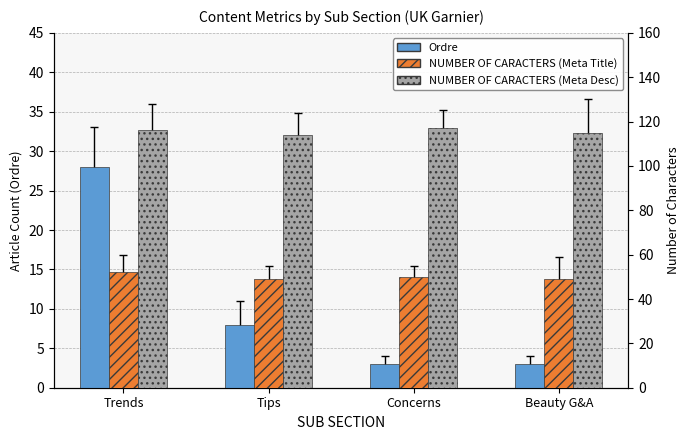

What are all the series names shown in the legend?

Ordre, NUMBER OF CARACTERS (Meta Title), NUMBER OF CARACTERS (Meta Desc)